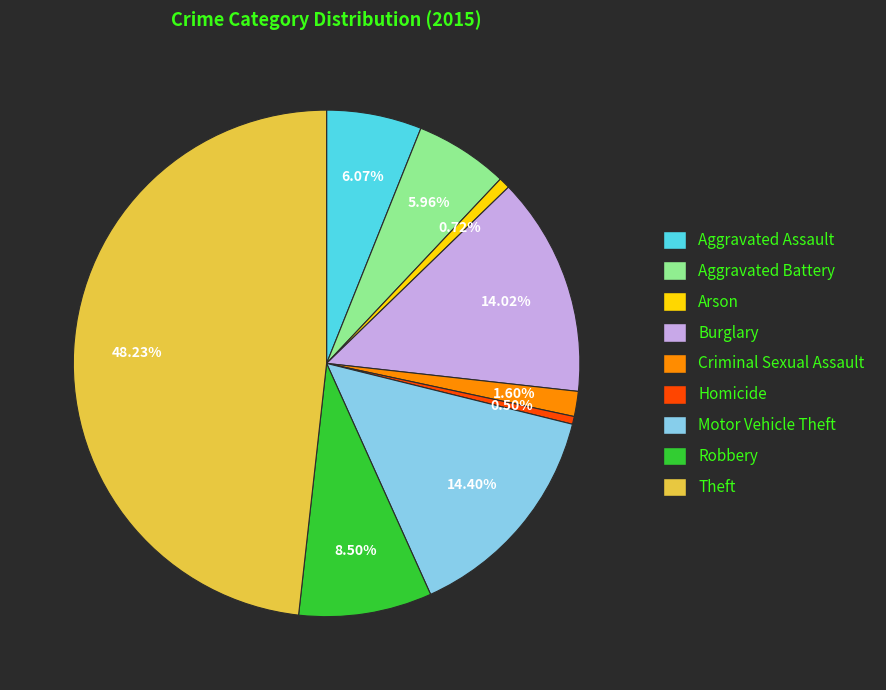

Count the number of slices in the pie.

9